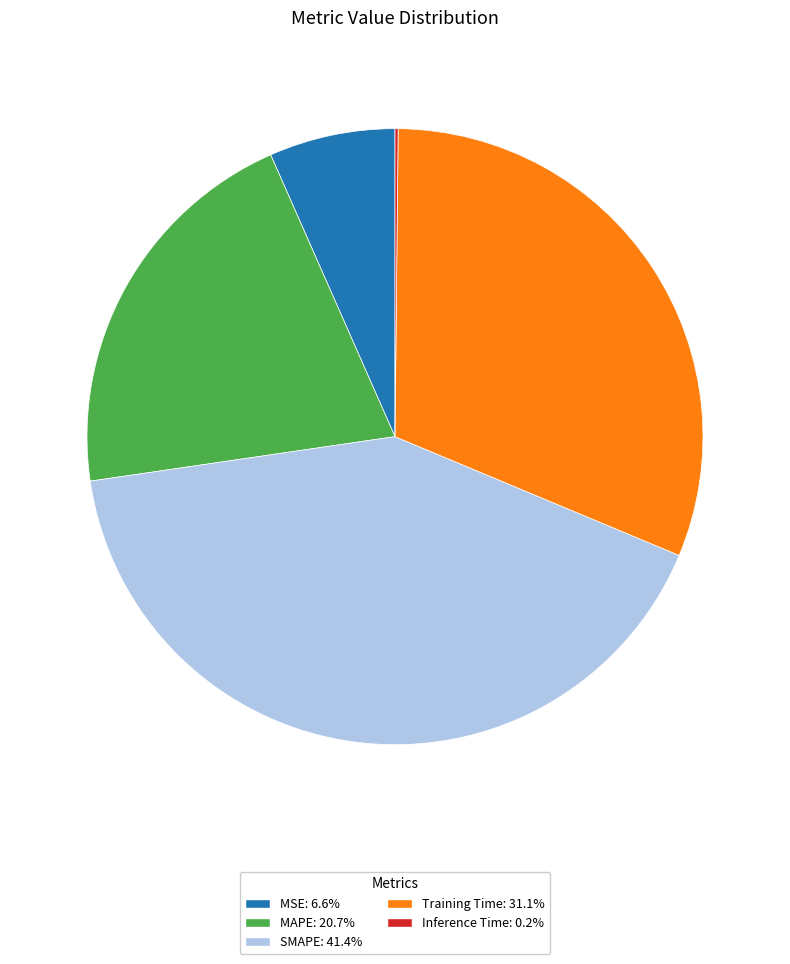

Which category has the biggest portion of the pie?

SMAPE